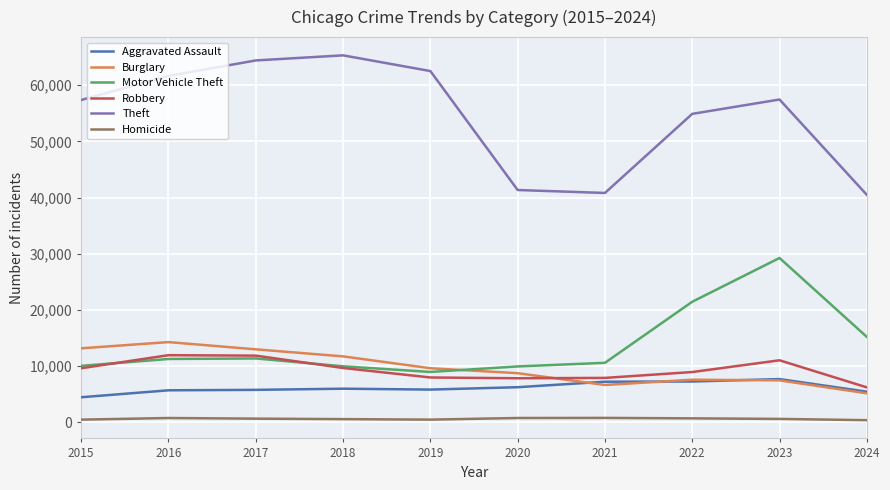

What is the minimum value shown in the chart?

401